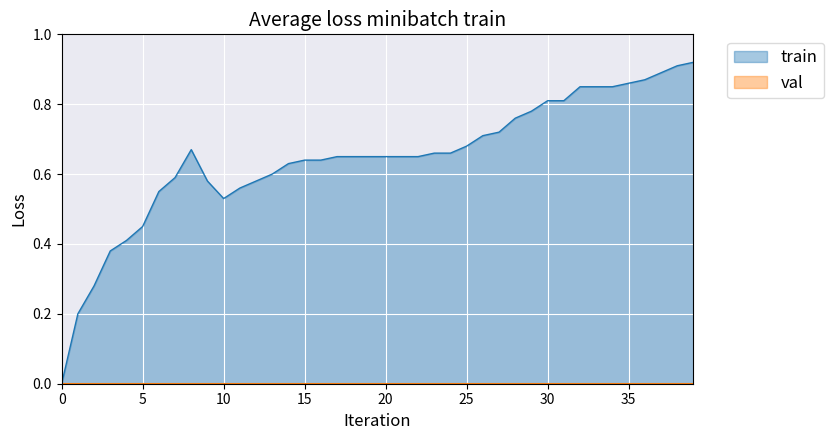

List the labels in order of value, smallest first.

0, 1, 2, 3, 4, 5, 10, 6, 11, 9, 12, 7, 13, 14, 15, 16, 17, 18, 19, 20, 21, 22, 23, 24, 8, 25, 26, 27, 28, 29, 30, 31, 32, 33, 34, 35, 36, 37, 38, 39